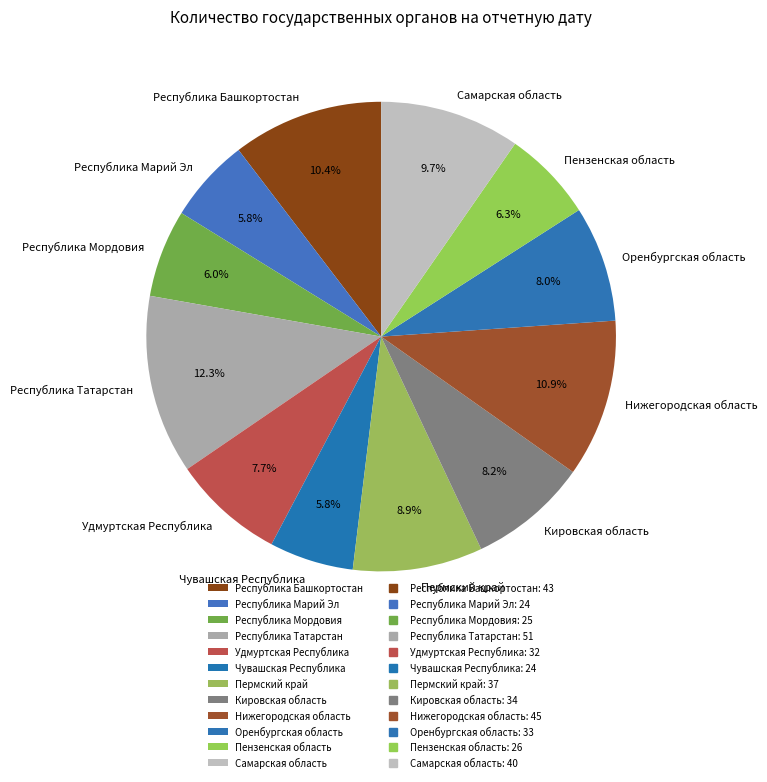

Between Чувашская Республика and Удмуртская Республика, which is larger?

Удмуртская Республика